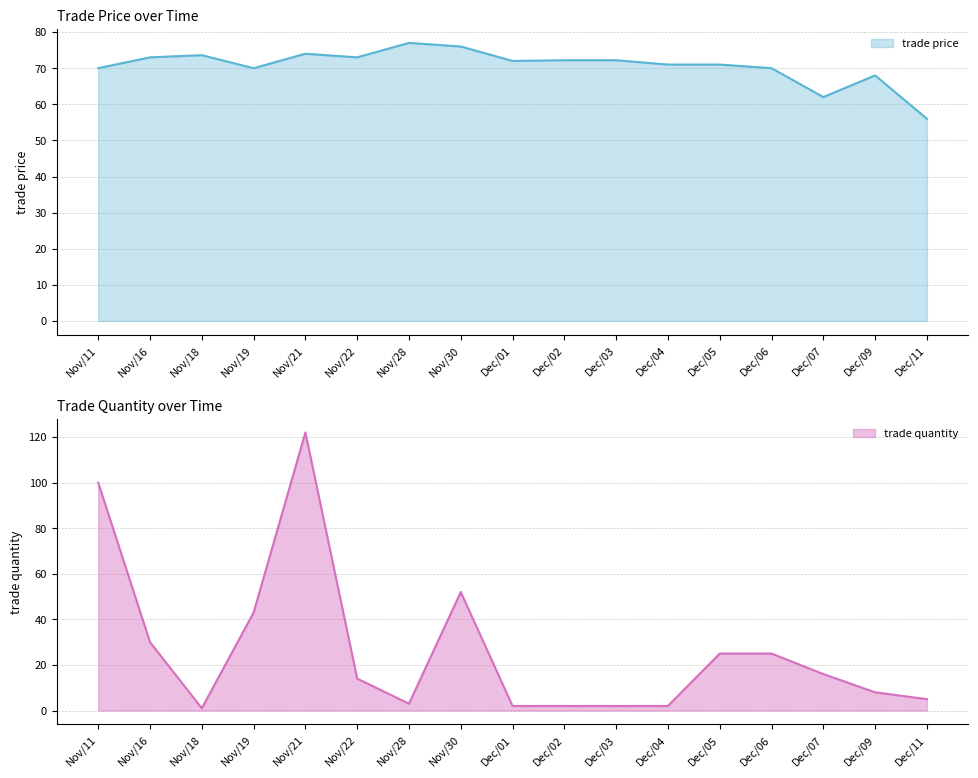

How many distinct data groups are displayed?

2